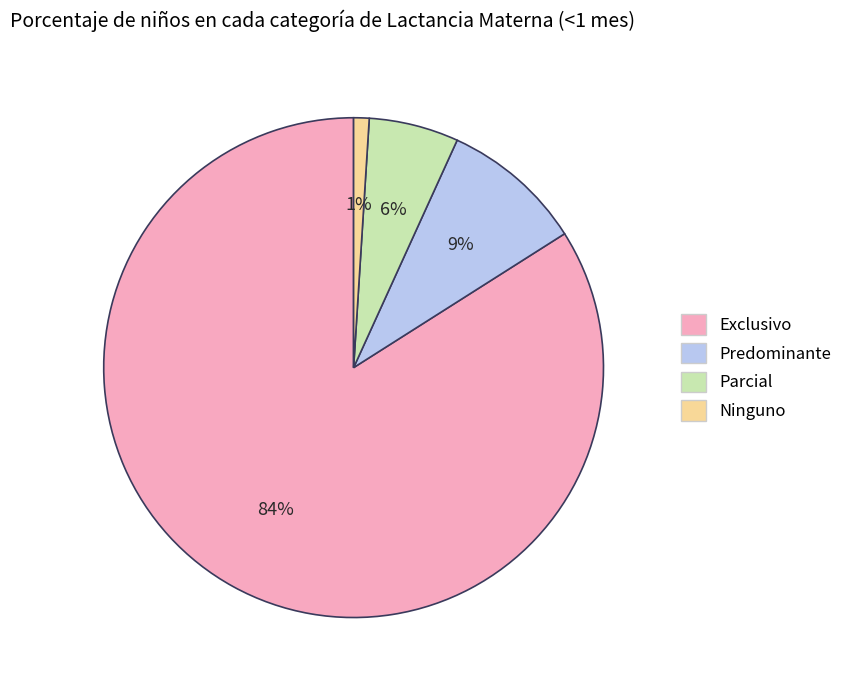

To the nearest percent, what portion does Exclusivo represent?

84%